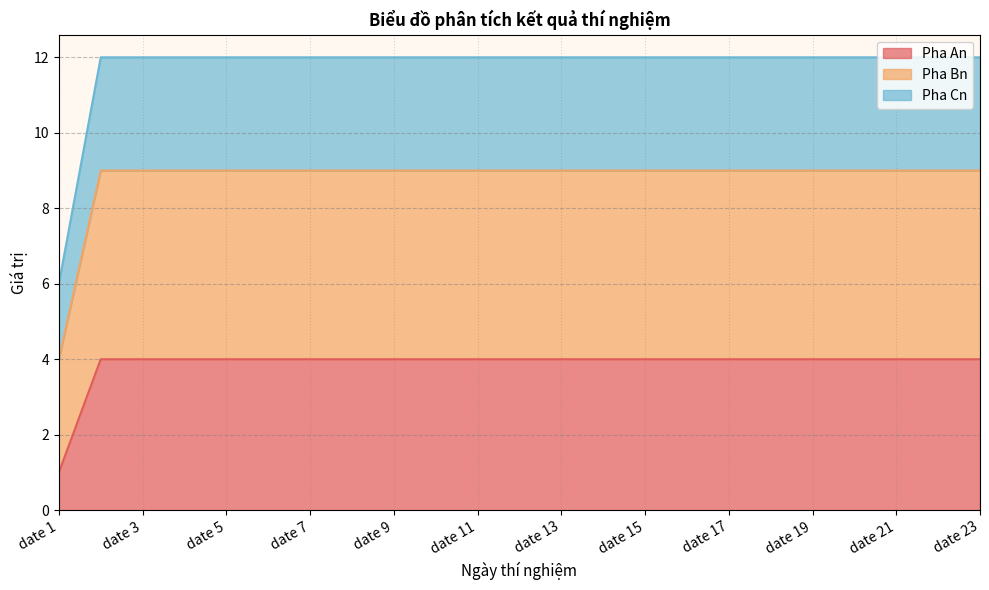

Does the chart display data point markers on the line(s)?

No